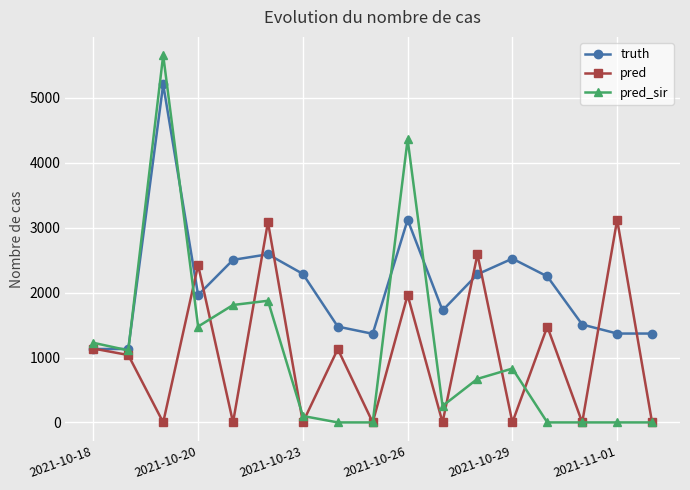

What is the value of the pred point at the 6th from the left?

3086.0